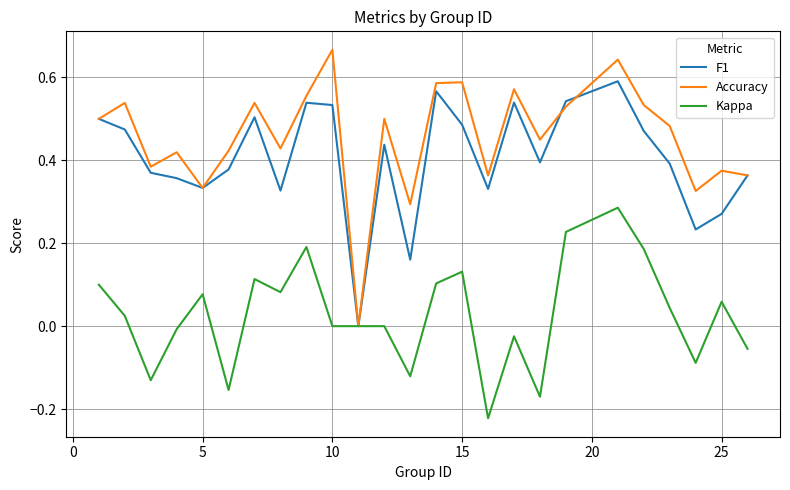

Which series has the largest total across all categories?

Accuracy